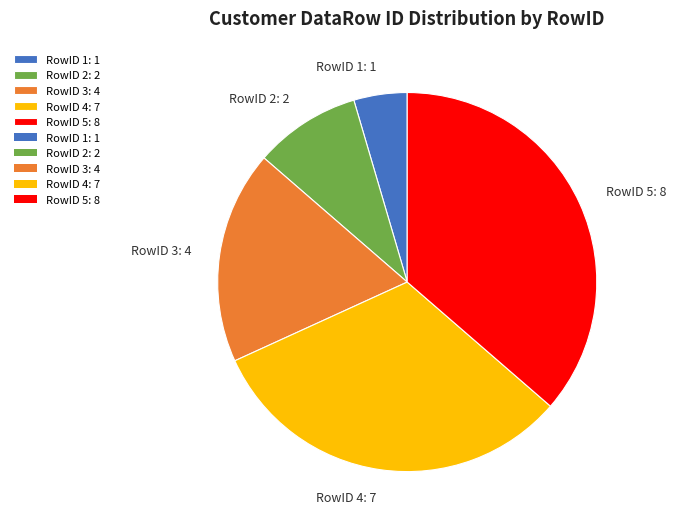

Count the number of slices in the pie.

5